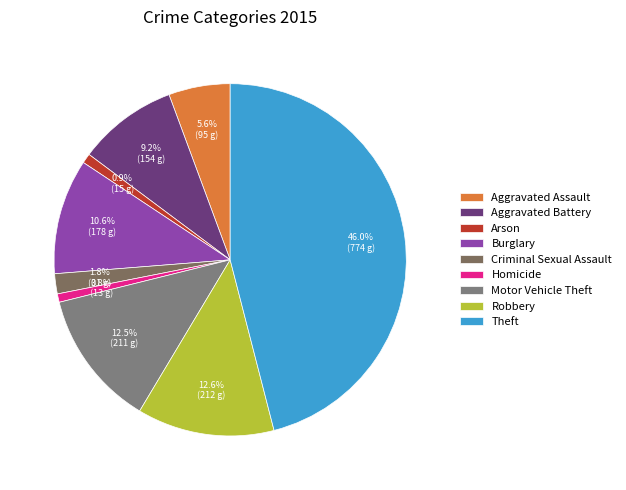

To the nearest percent, what is the difference between the Criminal Sexual Assault and Theft slice percentages?

44%